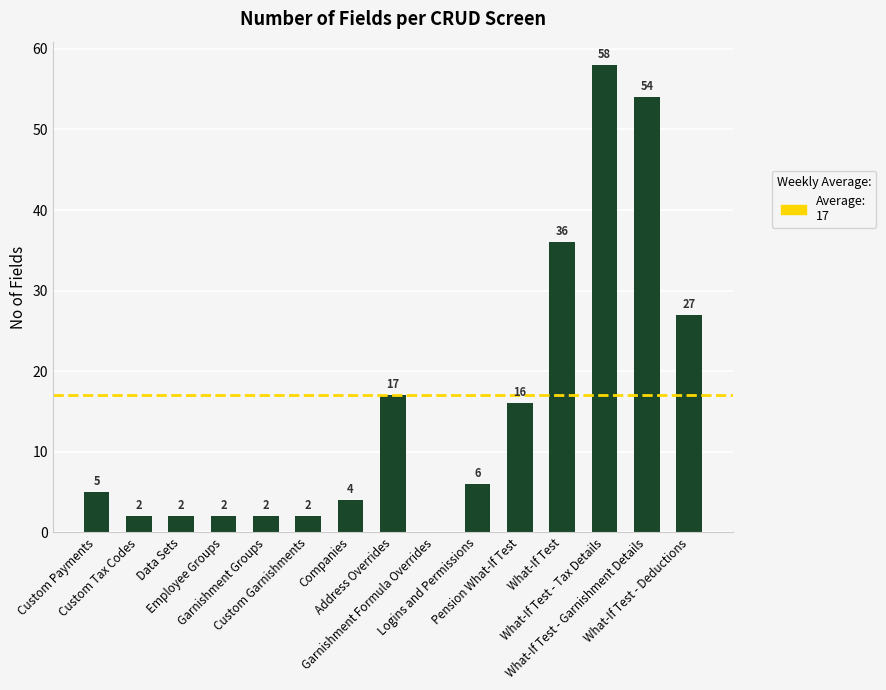

How many data points does each series have?

15